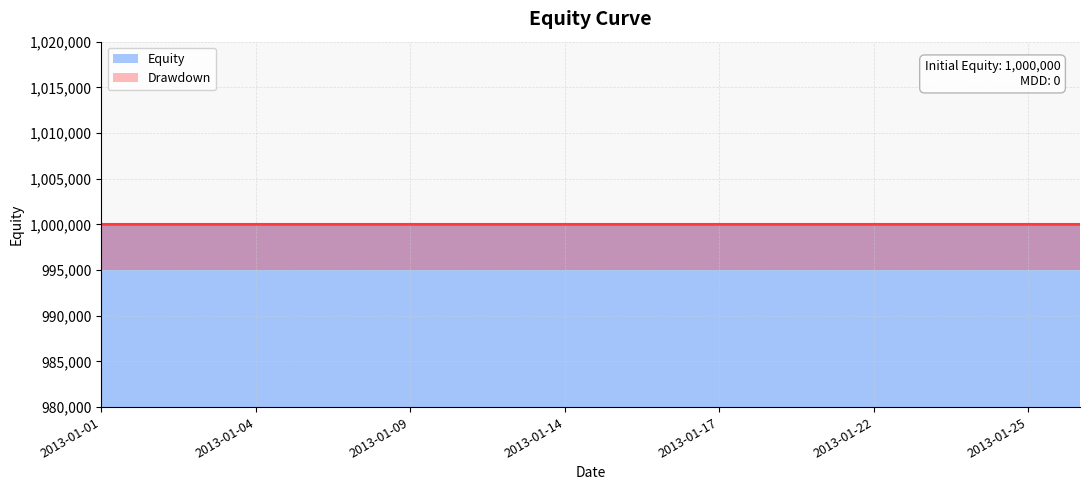

What is the maximum value for Equity?

1000000